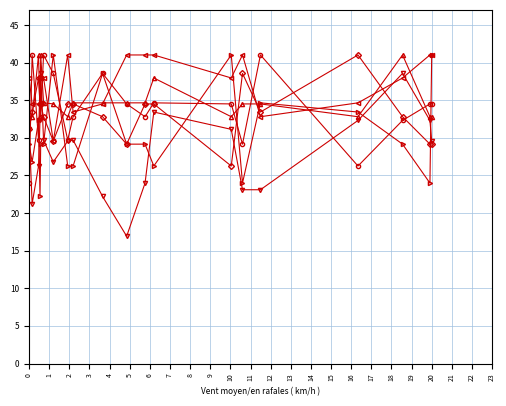

What is the maximum value shown in the chart?

41.0